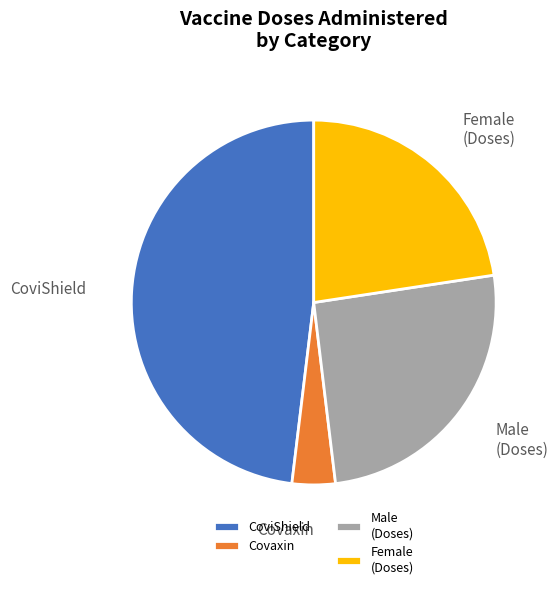

Between Female (Doses) and Male (Doses), which is larger?

Male (Doses)